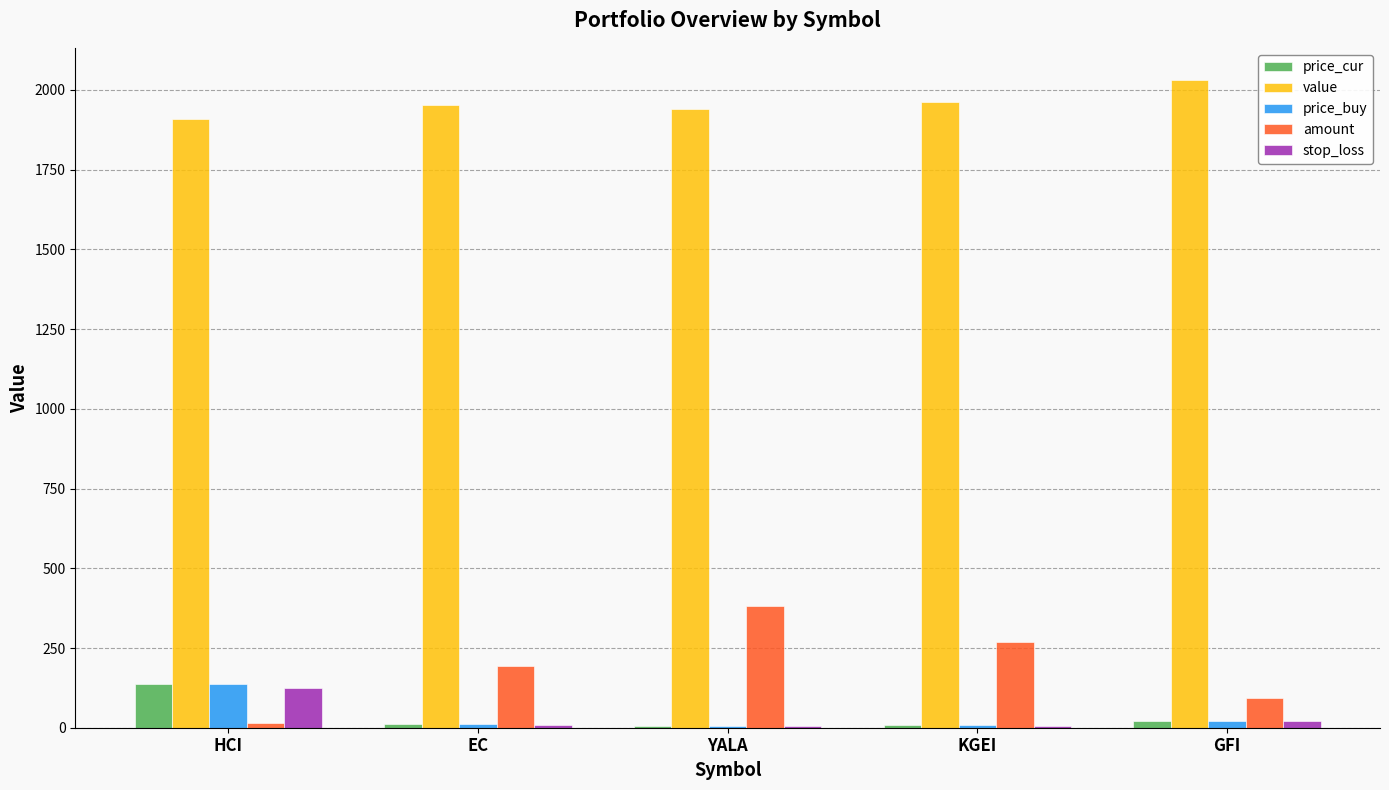

True or false: value has a value of 1262.4 at KGEI.

False